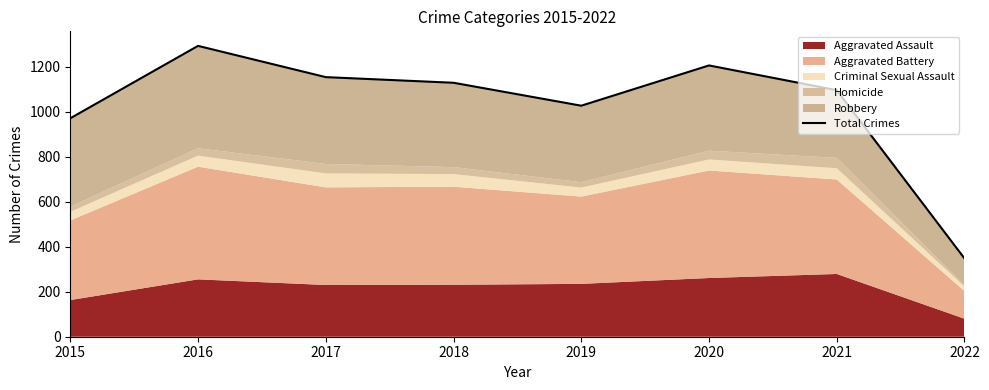

Where is the first local maximum?

2016